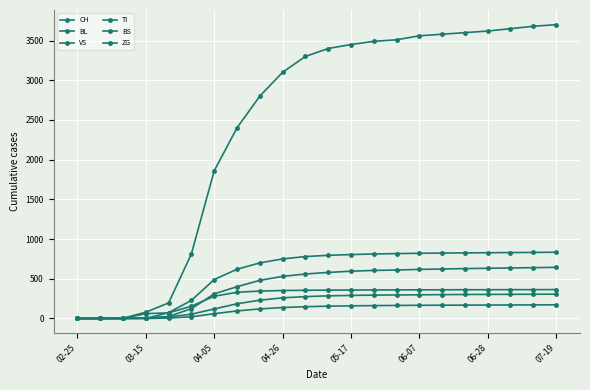

List the series in order of their peak value, lowest first.

ZG, VS, TI, BL, BS, CH